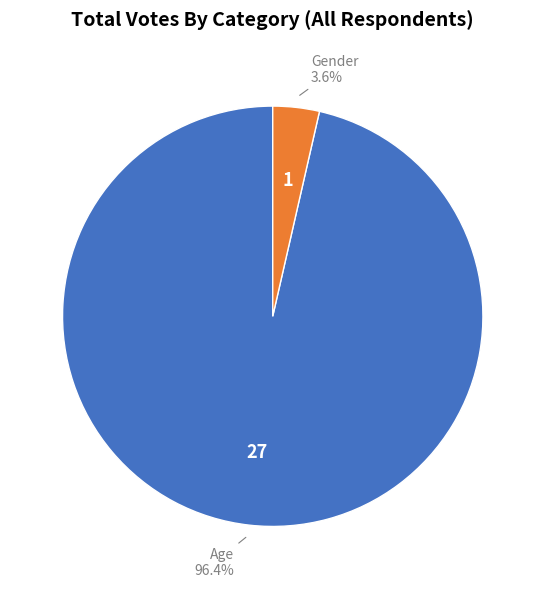

Is there any slice that represents more than half of the pie?

Yes